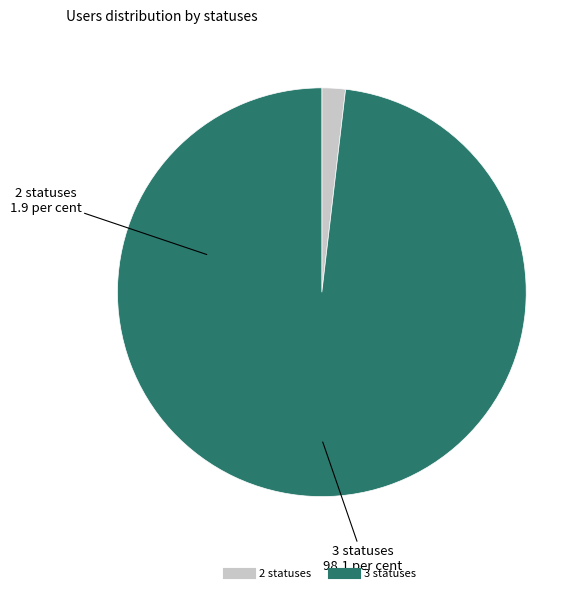

What is the smallest slice in the pie chart?

2 statuses